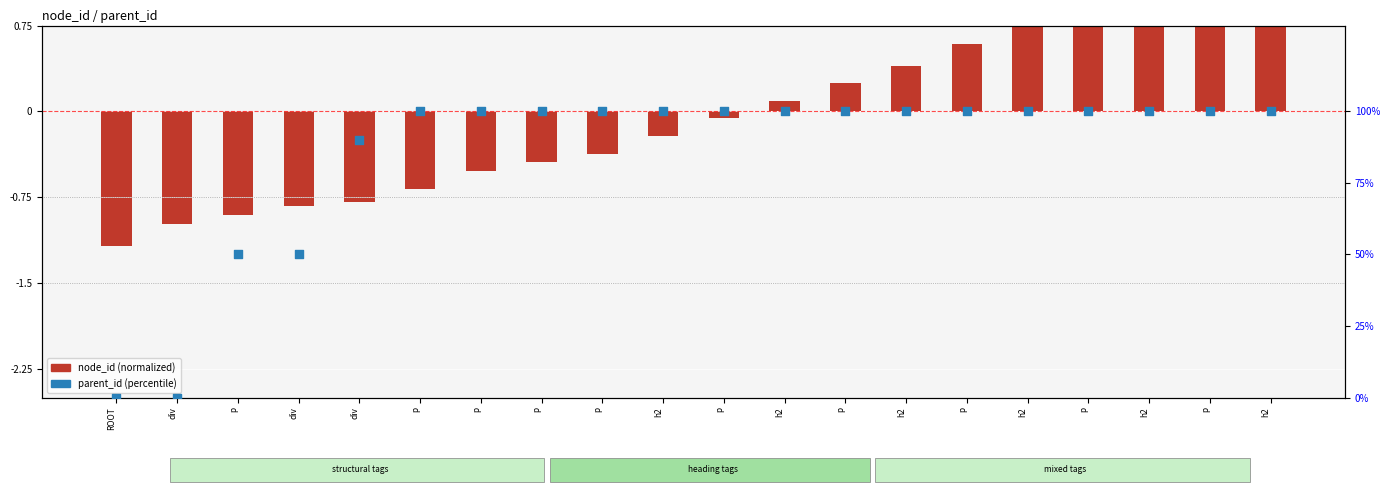

What is the total value across all series at p?

49.1